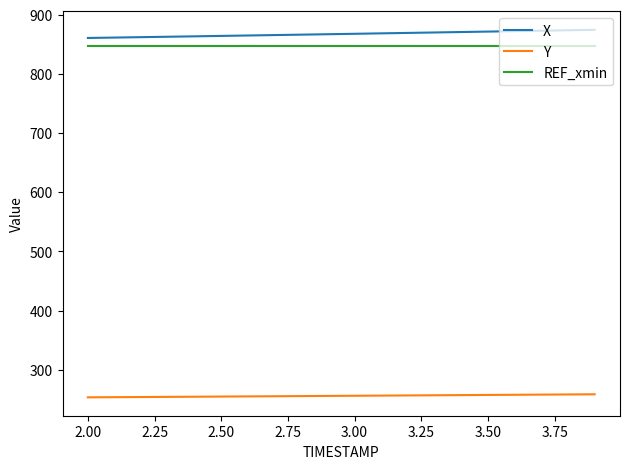

What is the difference between the maximum and minimum values in the X series?

13.8